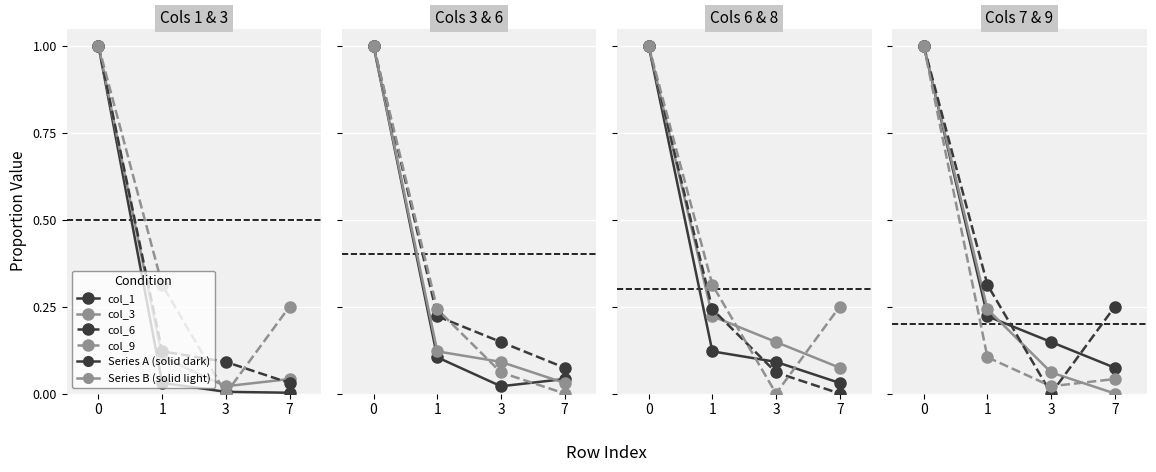

Is this an area chart (filled region under the line)?

No